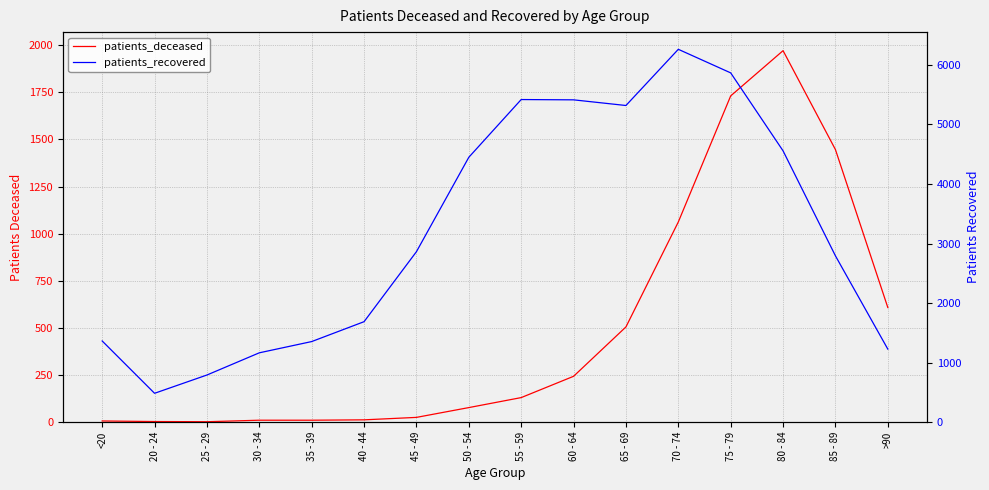

At which label does patients_recovered reach its peak?

70 - 74